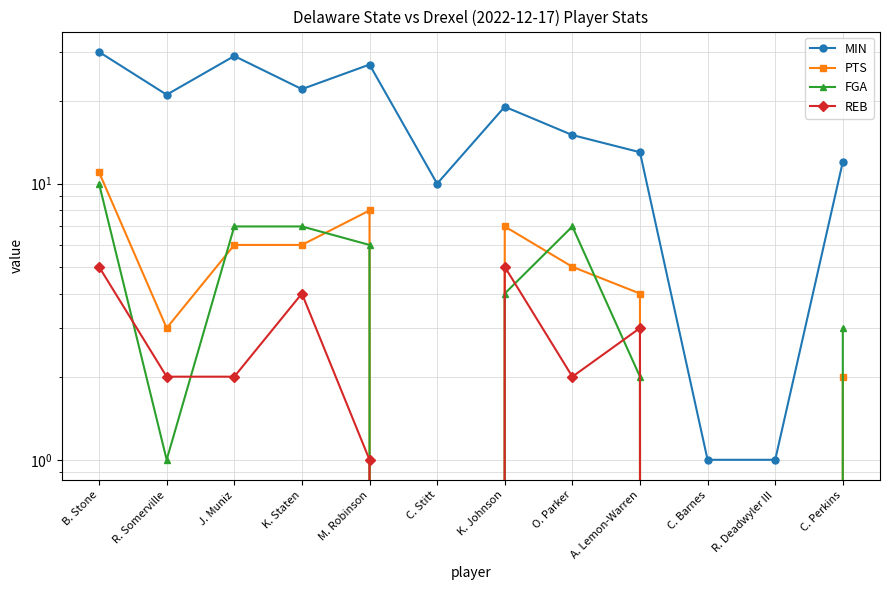

Reading left to right, list all the values displayed in this chart.

MIN: B. Stone=30	R. Somerville=21	J. Muniz=29	K. Staten=22	M. Robinson=27	C. Stitt=10	K. Johnson=19	O. Parker=15	A. Lemon-Warren=13	C. Barnes=1	R. Deadwyler III=1	C. Perkins=12
PTS: B. Stone=11	R. Somerville=3	J. Muniz=6	K. Staten=6	M. Robinson=8	C. Stitt=0	K. Johnson=7	O. Parker=5	A. Lemon-Warren=4	C. Barnes=0	R. Deadwyler III=0	C. Perkins=2
FGA: B. Stone=10	R. Somerville=1	J. Muniz=7	K. Staten=7	M. Robinson=6	C. Stitt=0	K. Johnson=4	O. Parker=7	A. Lemon-Warren=2	C. Barnes=0	R. Deadwyler III=0	C. Perkins=3
REB: B. Stone=5	R. Somerville=2	J. Muniz=2	K. Staten=4	M. Robinson=1	C. Stitt=0	K. Johnson=5	O. Parker=2	A. Lemon-Warren=3	C. Barnes=0	R. Deadwyler III=0	C. Perkins=0